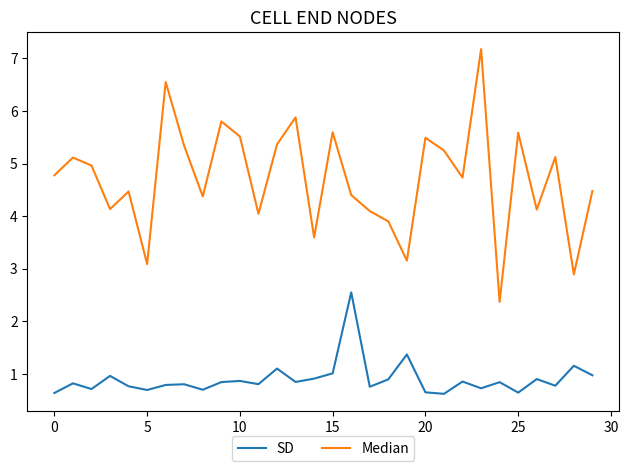

Rank the series by their average value, from lowest to highest.

SD, Median